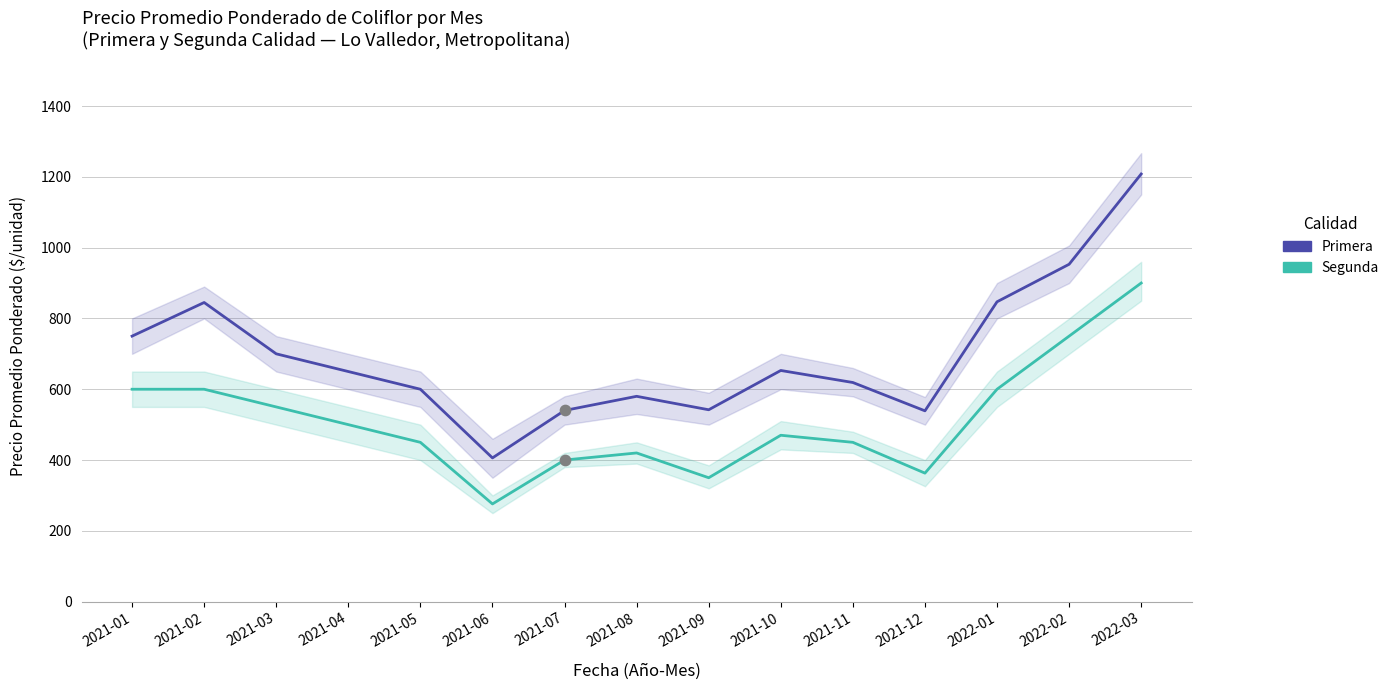

What is the total value across all series at 2021-02?

1445